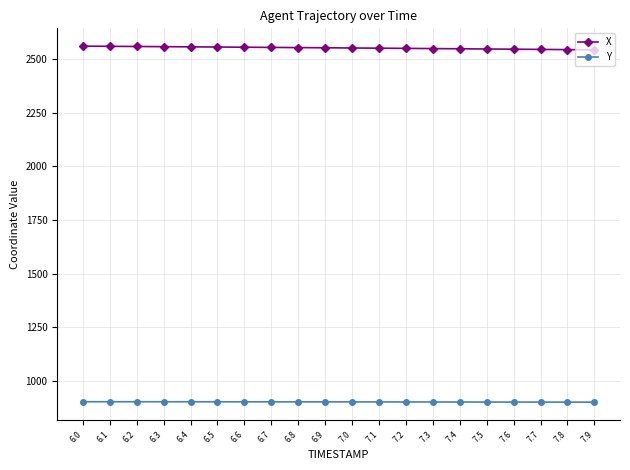

What is the value of the Y point at the 20th from the left?

901.5